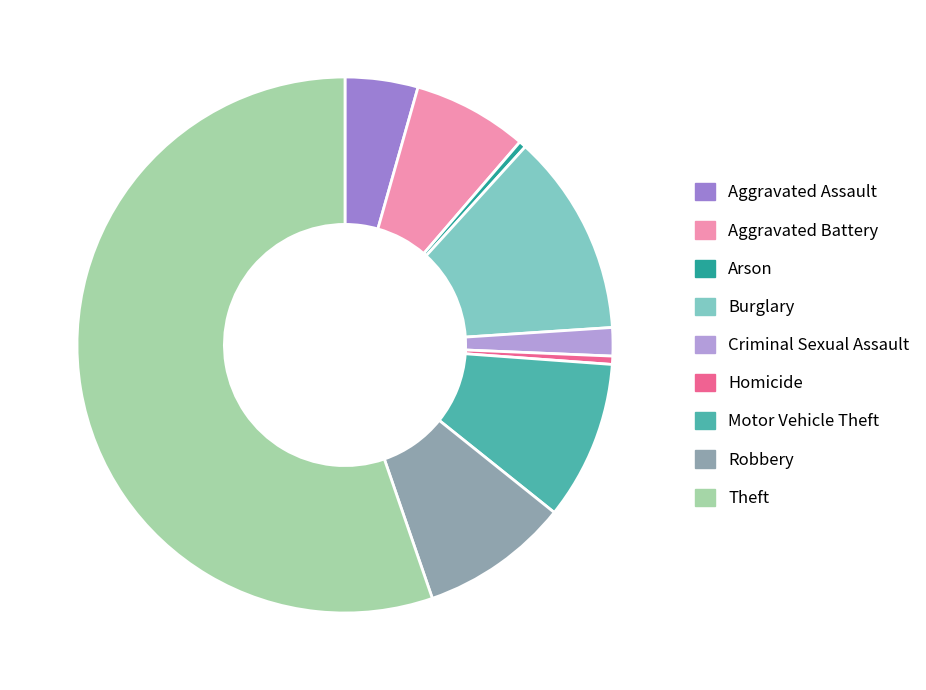

What is the largest slice in the pie chart?

Theft